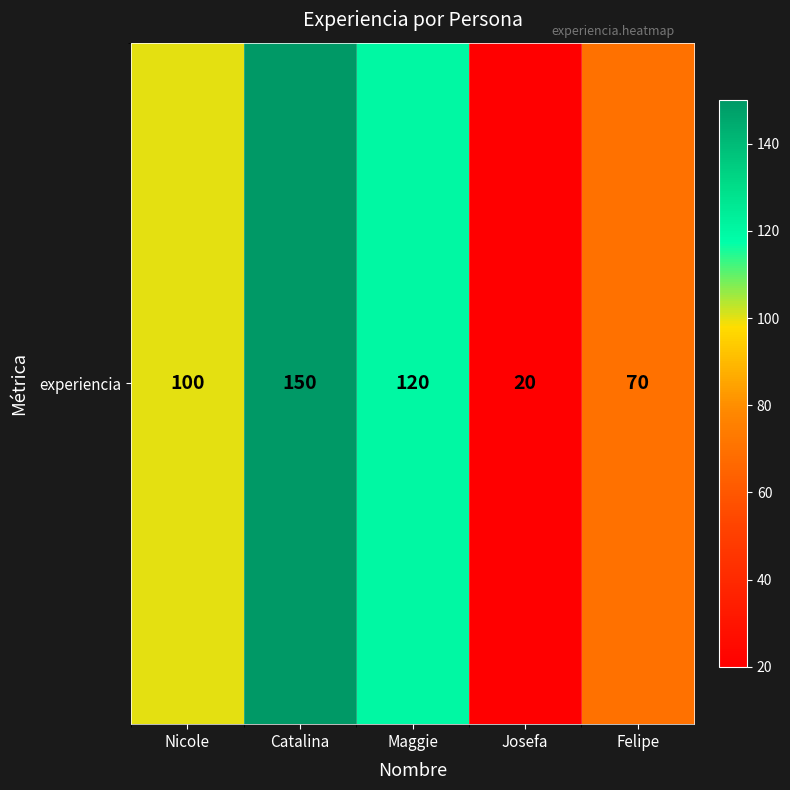

Is it true that the value at Nicole is 146?

False